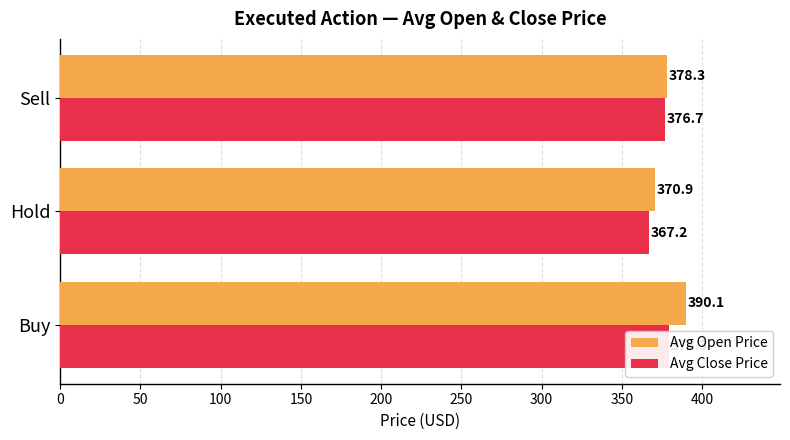

Which series has the largest total across all categories?

Avg Open Price